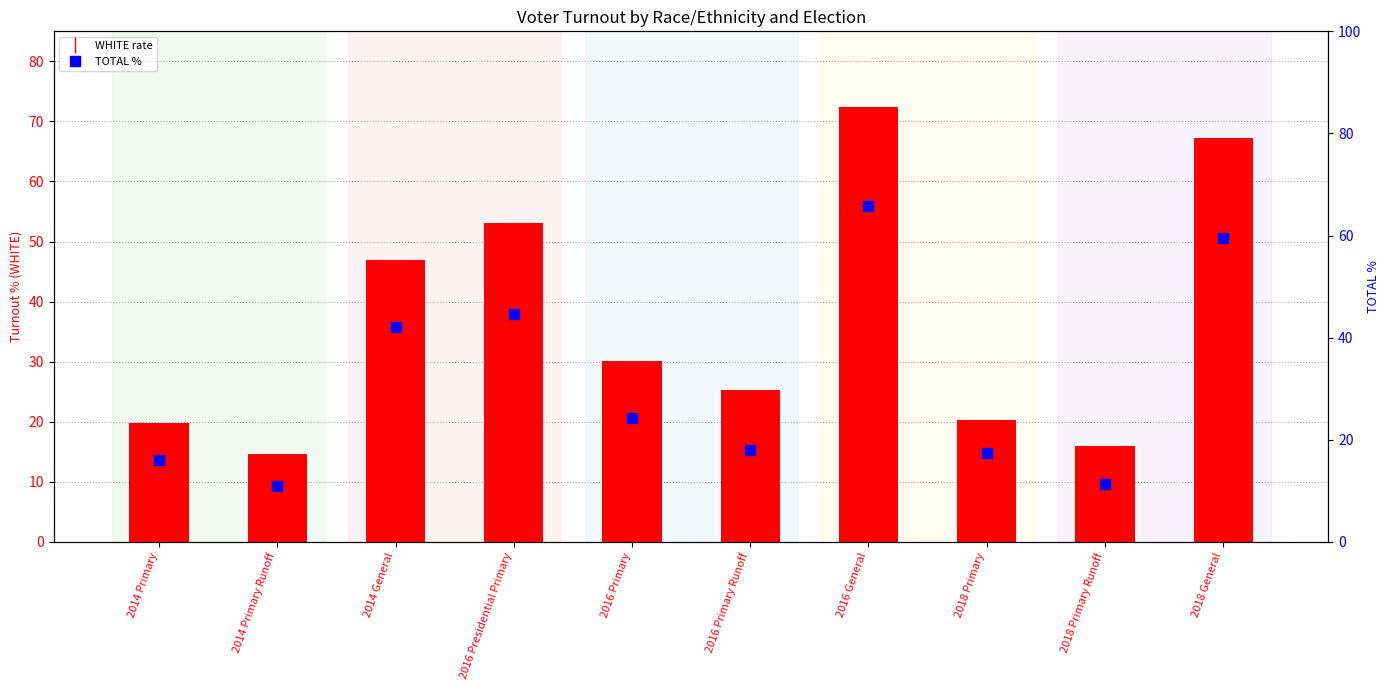

Is the value of WHITE (count/rate) at 2014 General greater than the value of TOTAL (percentile) at 2014 Primary Runoff?

Yes